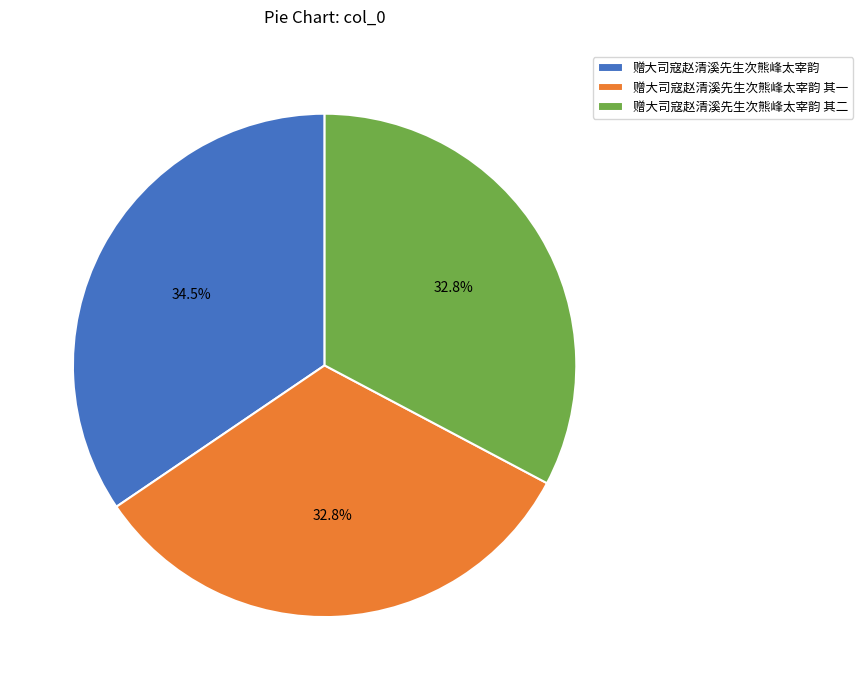

Is there a majority slice in this chart?

No